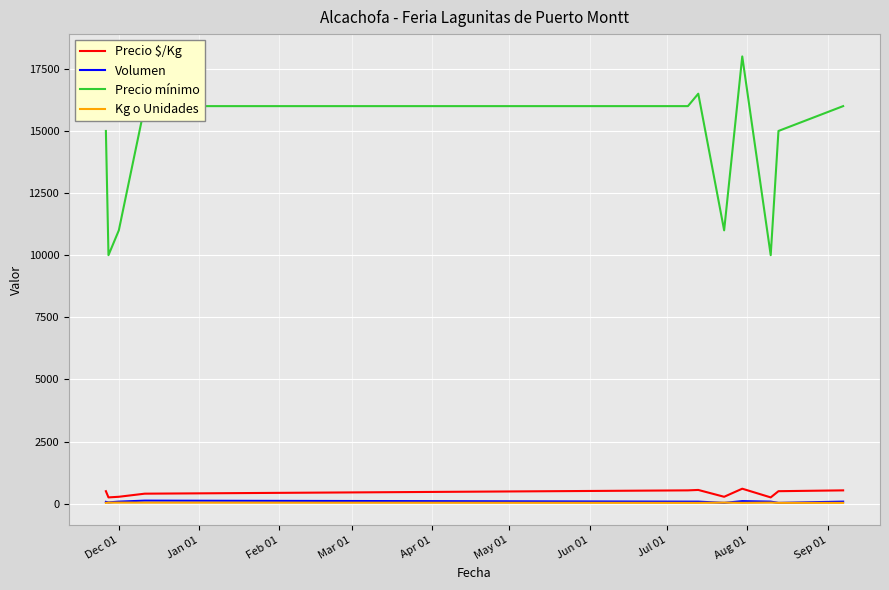

True or false: Precio mínimo and Precio $/Kg intersect in this chart.

False